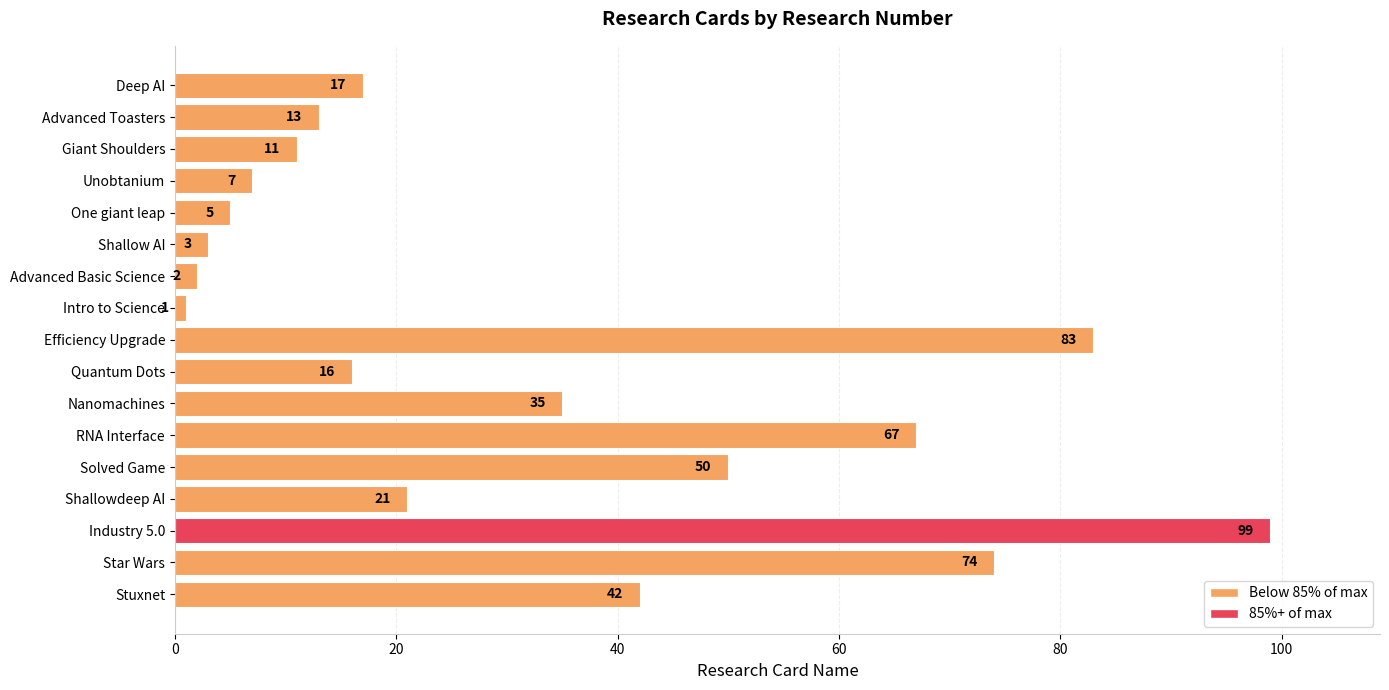

Read the value at One giant leap.

5